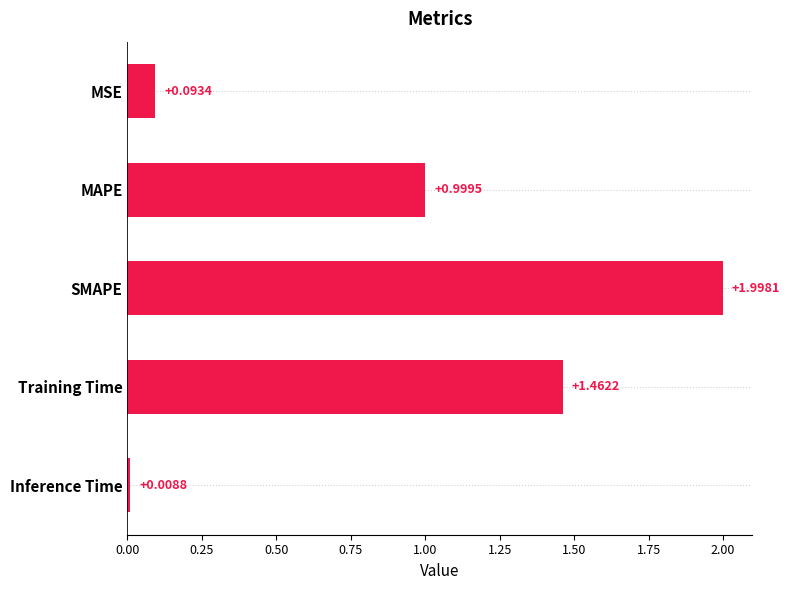

Rank the categories by value from highest to lowest.

SMAPE, Training Time, MAPE, MSE, Inference Time